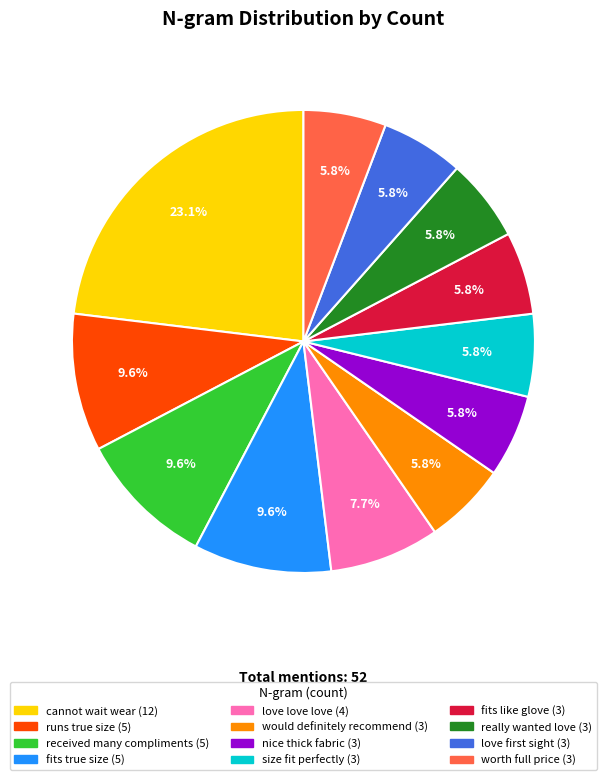

To the nearest percent, what portion does worth full price represent?

6%